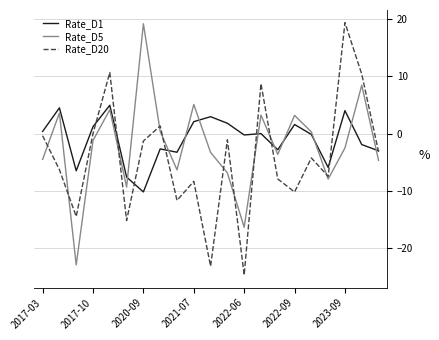

What is the greatest value displayed?

19.3